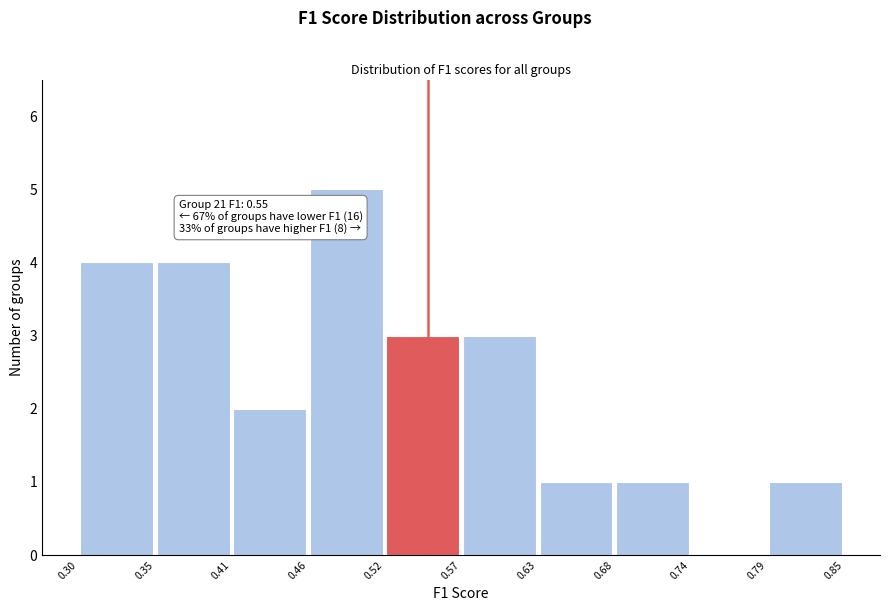

Which range on the x-axis has the tallest bar?

0.46 to 0.52